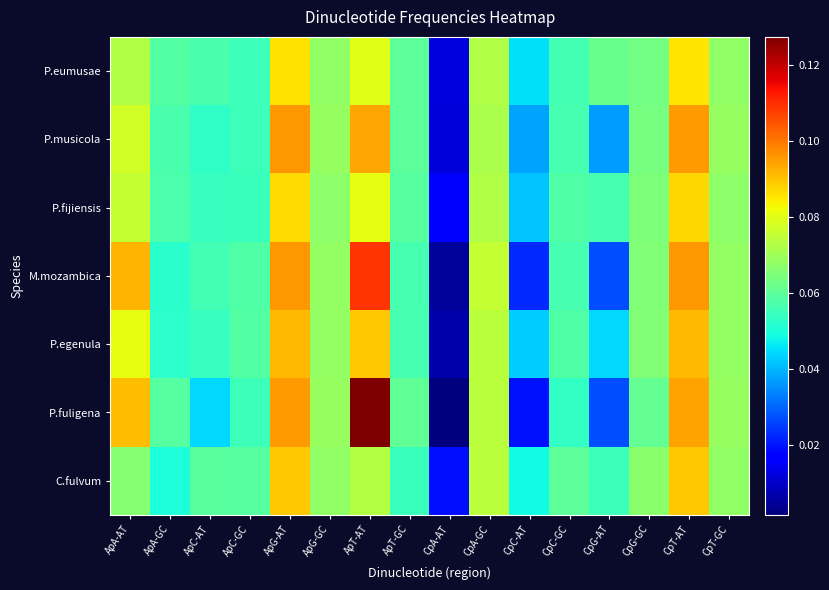

Reading right to left, extract all data points from this chart.

P.eumusae: CpT-GC=0.1	CpT-AT=0.1	CpG-GC=0.1	CpG-AT=0.1	CpC-GC=0.1	CpC-AT=0.0	CpA-GC=0.1	CpA-AT=0.0	ApT-GC=0.1	ApT-AT=0.1	ApG-GC=0.1	ApG-AT=0.1	ApC-GC=0.1	ApC-AT=0.1	ApA-GC=0.1	ApA-AT=0.1
P.musicola: CpT-GC=0.1	CpT-AT=0.1	CpG-GC=0.1	CpG-AT=0.0	CpC-GC=0.1	CpC-AT=0.0	CpA-GC=0.1	CpA-AT=0.0	ApT-GC=0.1	ApT-AT=0.1	ApG-GC=0.1	ApG-AT=0.1	ApC-GC=0.1	ApC-AT=0.1	ApA-GC=0.1	ApA-AT=0.1
P.fijiensis: CpT-GC=0.1	CpT-AT=0.1	CpG-GC=0.1	CpG-AT=0.1	CpC-GC=0.1	CpC-AT=0.0	CpA-GC=0.1	CpA-AT=0.0	ApT-GC=0.1	ApT-AT=0.1	ApG-GC=0.1	ApG-AT=0.1	ApC-GC=0.1	ApC-AT=0.1	ApA-GC=0.1	ApA-AT=0.1
M.mozambica: CpT-GC=0.1	CpT-AT=0.1	CpG-GC=0.1	CpG-AT=0.0	CpC-GC=0.1	CpC-AT=0.0	CpA-GC=0.1	CpA-AT=0.0	ApT-GC=0.1	ApT-AT=0.1	ApG-GC=0.1	ApG-AT=0.1	ApC-GC=0.1	ApC-AT=0.1	ApA-GC=0.1	ApA-AT=0.1
P.egenula: CpT-GC=0.1	CpT-AT=0.1	CpG-GC=0.1	CpG-AT=0.0	CpC-GC=0.1	CpC-AT=0.0	CpA-GC=0.1	CpA-AT=0.0	ApT-GC=0.1	ApT-AT=0.1	ApG-GC=0.1	ApG-AT=0.1	ApC-GC=0.1	ApC-AT=0.1	ApA-GC=0.1	ApA-AT=0.1
P.fuligena: CpT-GC=0.1	CpT-AT=0.1	CpG-GC=0.1	CpG-AT=0.0	CpC-GC=0.1	CpC-AT=0.0	CpA-GC=0.1	CpA-AT=0.0	ApT-GC=0.1	ApT-AT=0.1	ApG-GC=0.1	ApG-AT=0.1	ApC-GC=0.1	ApC-AT=0.0	ApA-GC=0.1	ApA-AT=0.1
C.fulvum: CpT-GC=0.1	CpT-AT=0.1	CpG-GC=0.1	CpG-AT=0.1	CpC-GC=0.1	CpC-AT=0.0	CpA-GC=0.1	CpA-AT=0.0	ApT-GC=0.1	ApT-AT=0.1	ApG-GC=0.1	ApG-AT=0.1	ApC-GC=0.1	ApC-AT=0.1	ApA-GC=0.1	ApA-AT=0.1